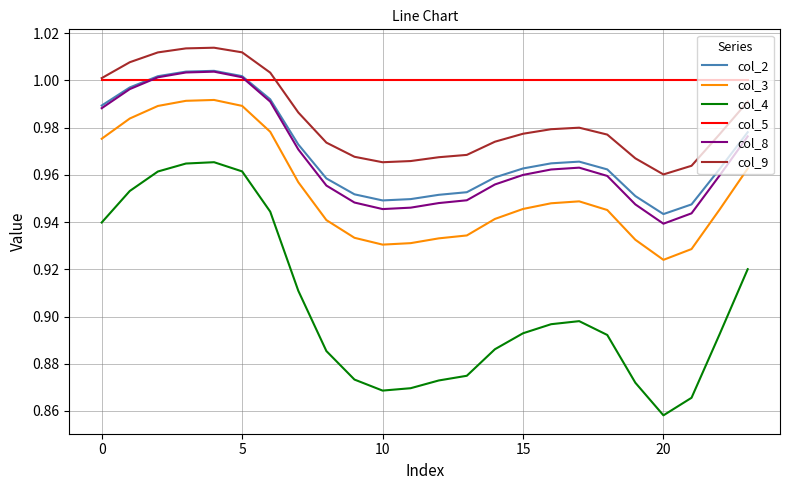

True or false: col_4 and col_8 cross at least once.

False